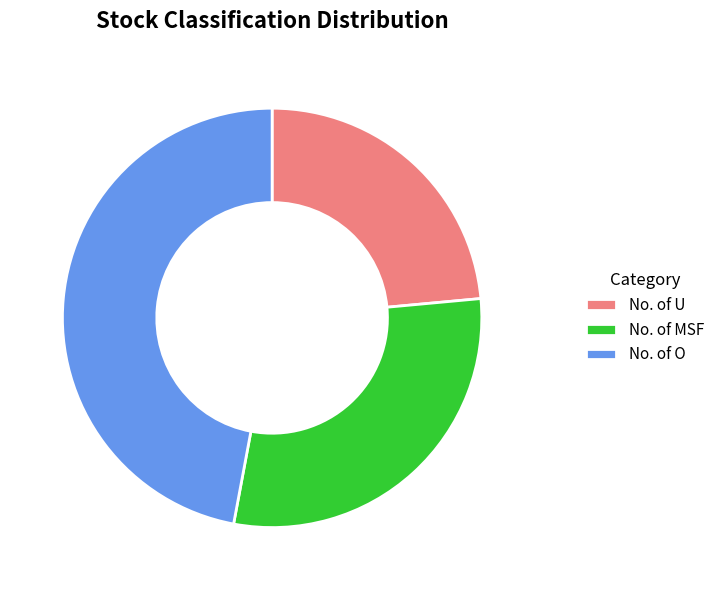

How many segments does this pie chart have?

3